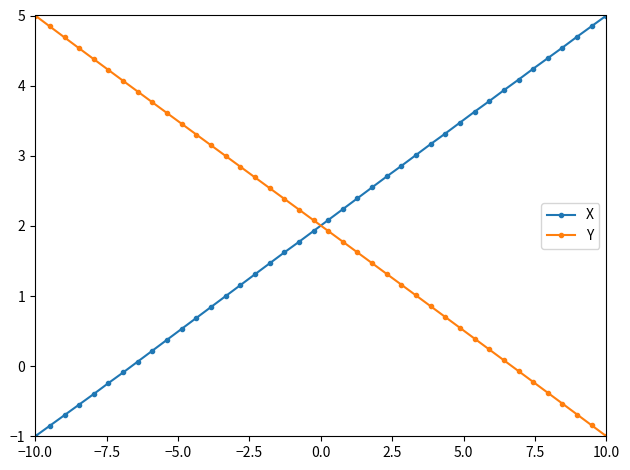

What is the difference between the maximum and minimum values in the Y series?

6.0